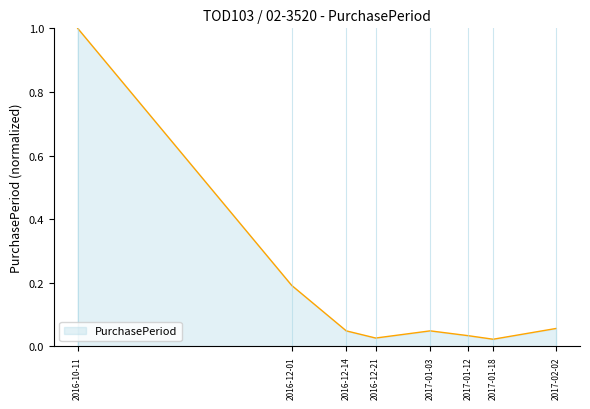

What is the sum of the values at 2017-01-18 and 2016-10-11?

1.0